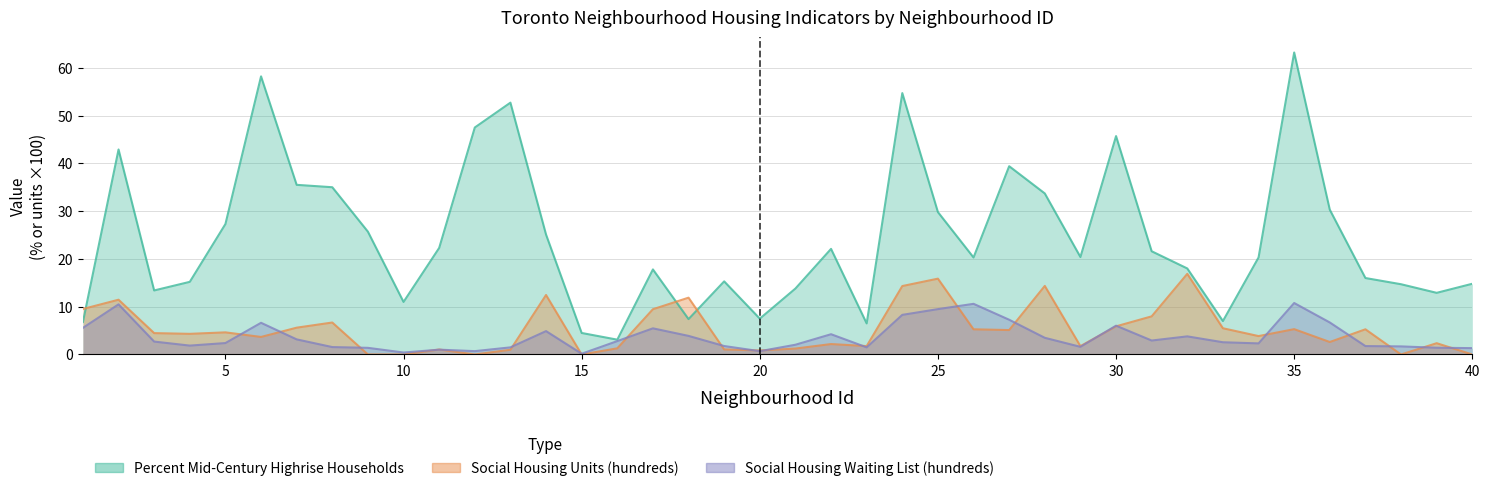

The value of Social Housing Units (hundreds) at 20 is 0.8. True or false?

True